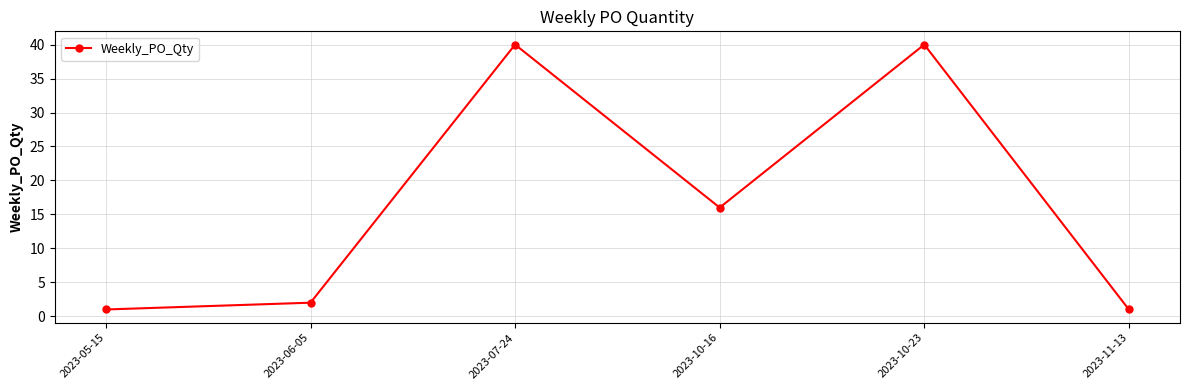

What position from the left is 2023-07-24?

3